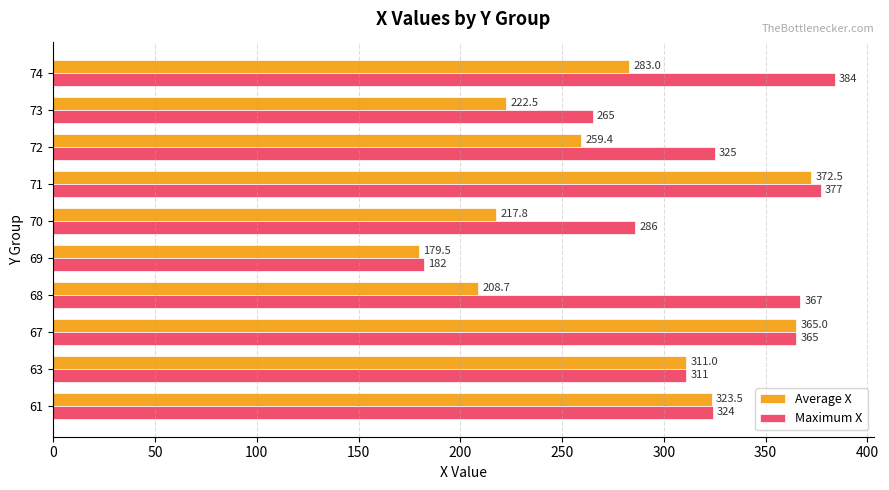

Is the value of Maximum X at 71 greater than the value of Average X at 74?

Yes